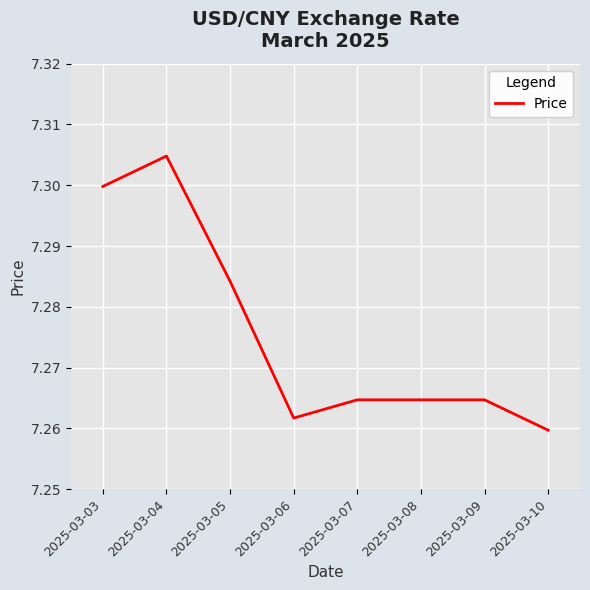

Which category has the lowest value across all series?

2025-03-10